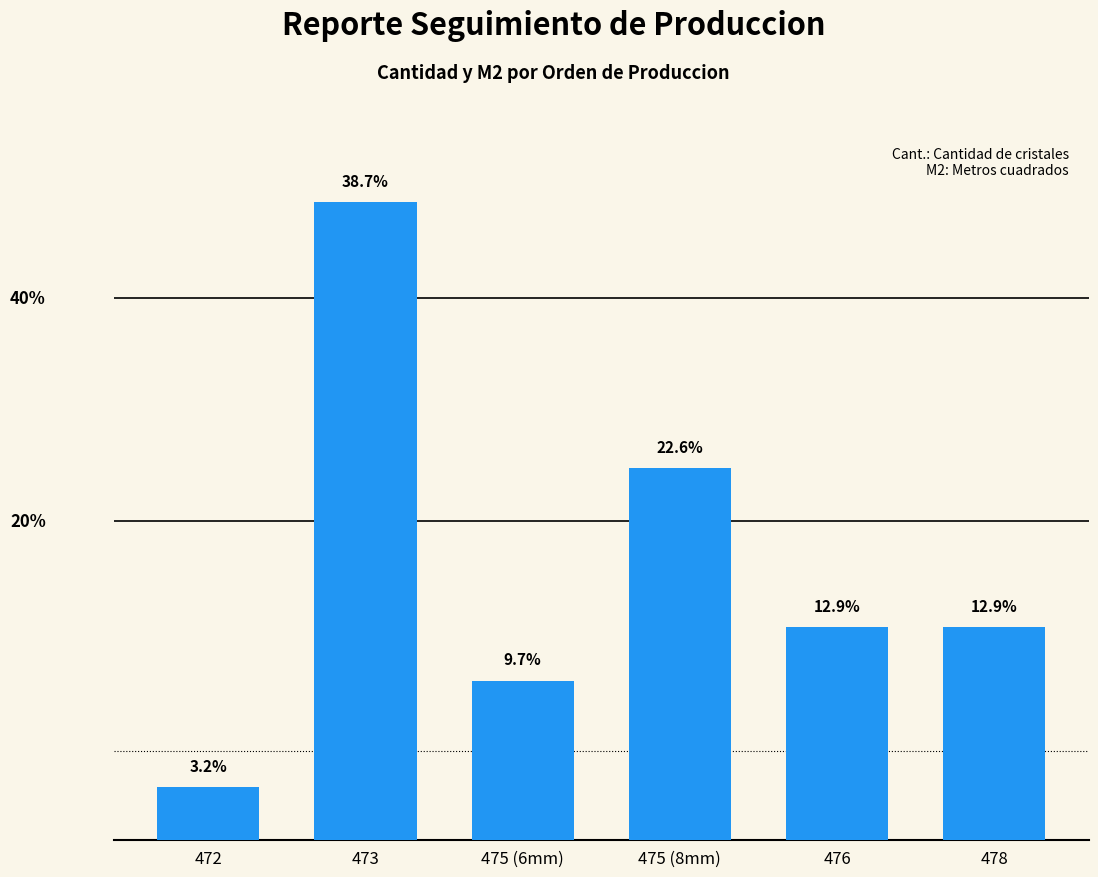

The value at 475 (6mm) is 3. True or false?

True